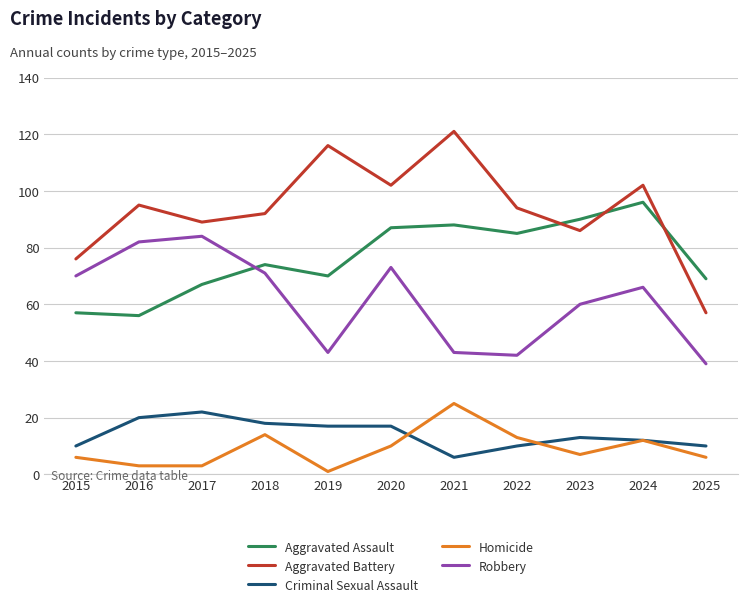

What is the average value of the Homicide series?

9